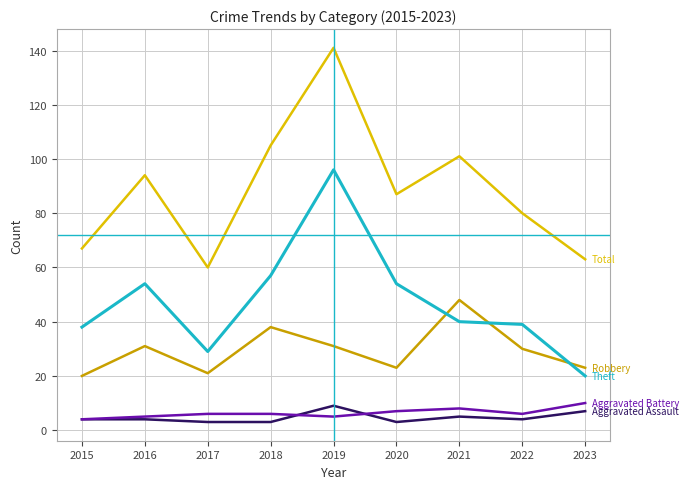

Reading left to right, extract all data points from this chart.

Aggravated Assault: 2015=4	2016=4	2017=3	2018=3	2019=9	2020=3	2021=5	2022=4	2023=7
Aggravated Battery: 2015=4	2016=5	2017=6	2018=6	2019=5	2020=7	2021=8	2022=6	2023=10
Robbery: 2015=20	2016=31	2017=21	2018=38	2019=31	2020=23	2021=48	2022=30	2023=23
Theft: 2015=38	2016=54	2017=29	2018=57	2019=96	2020=54	2021=40	2022=39	2023=20
Total: 2015=67	2016=94	2017=60	2018=105	2019=141	2020=87	2021=101	2022=80	2023=63